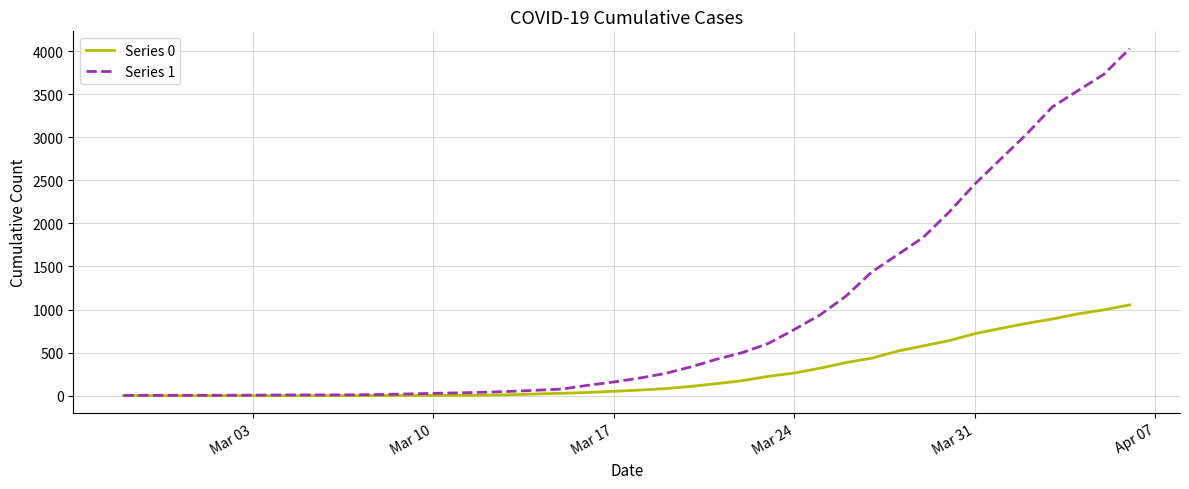

Which series has the largest total across all categories?

Series 1